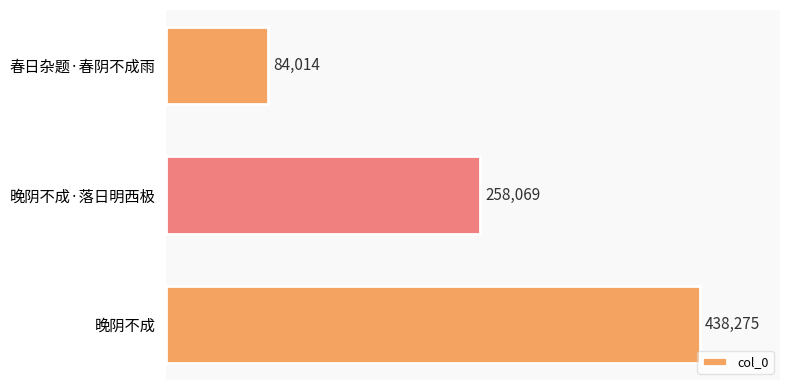

True or false: the data shows 267194 at 晚阴不成.

False